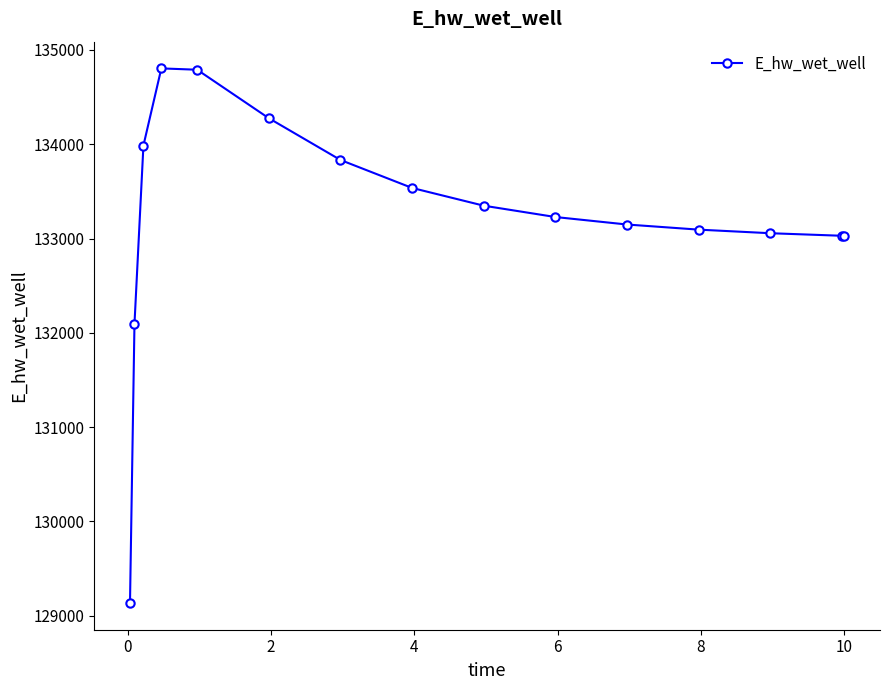

What is the value of the 4th point from the left?

134803.5